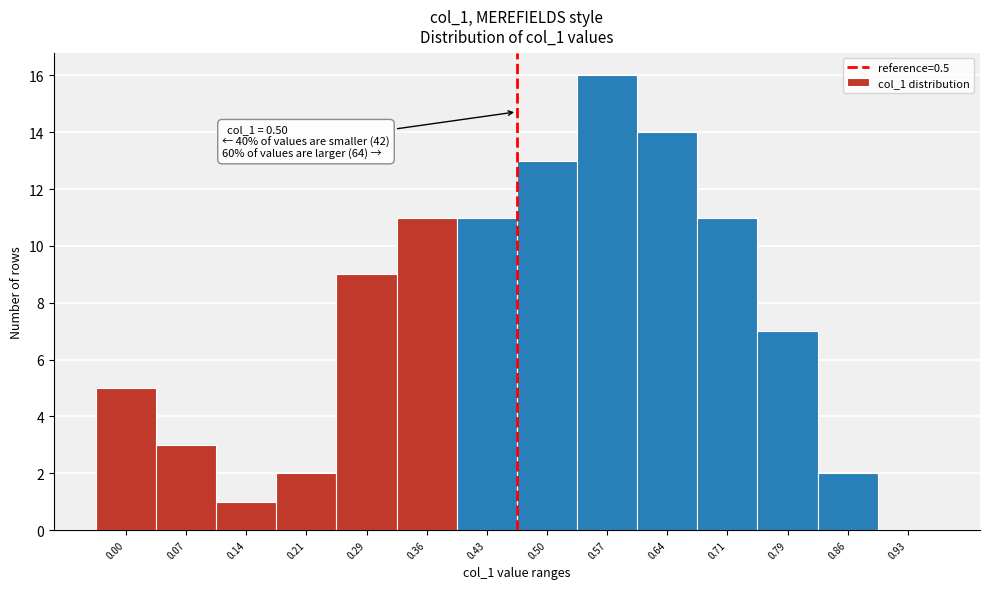

Reading left to right, extract all data points from this chart.

0.00=5	0.07=3	0.14=1	0.21=2	0.29=9	0.36=11	0.43=11	0.50=13	0.57=16	0.64=14	0.71=11	0.79=7	0.86=2	0.93=0